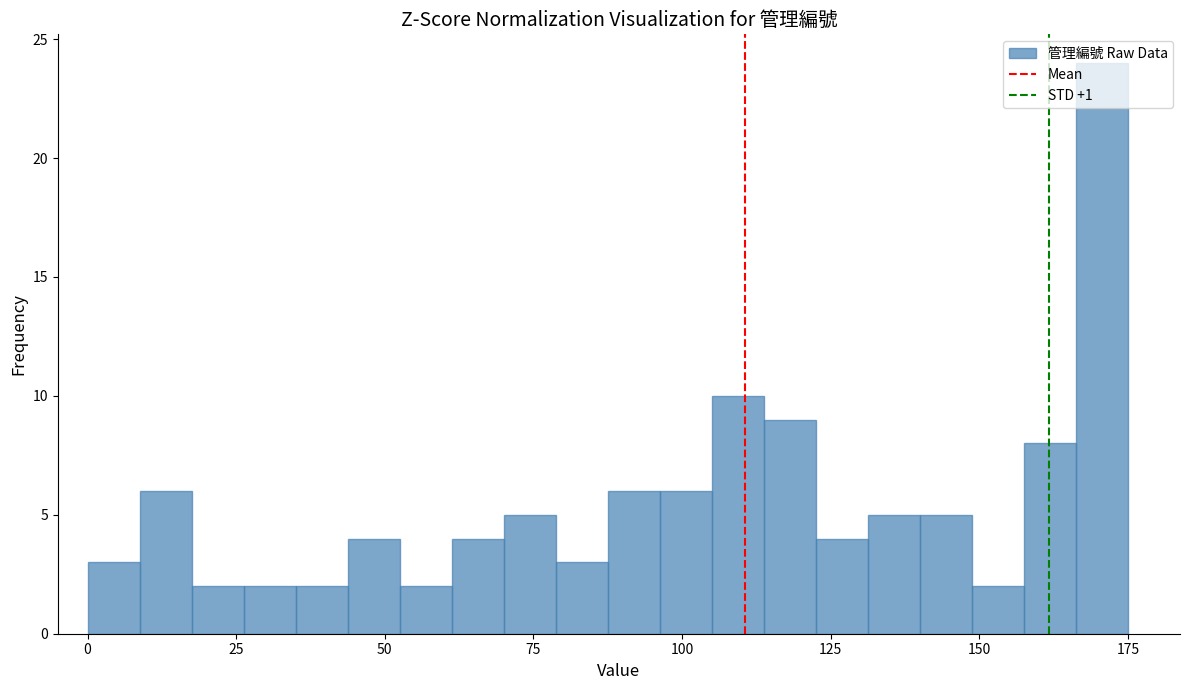

Read against the x-axis, roughly where is the centre of the tallest bar?

170